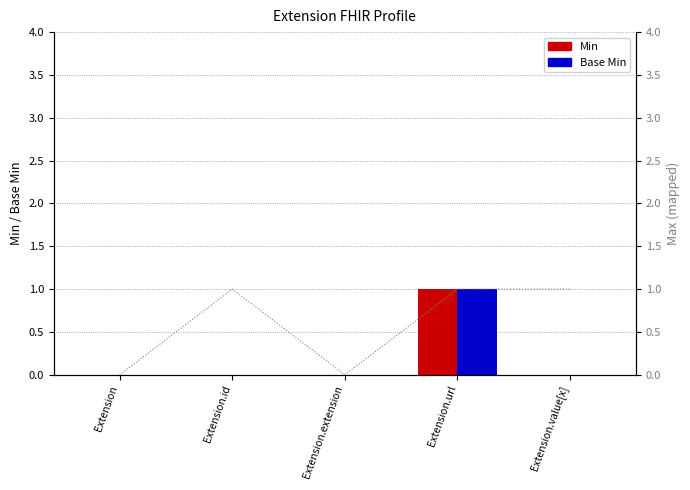

Reading left to right, extract all data points from this chart.

Min: Extension=0	Extension.id=0	Extension.extension=0	Extension.url=1	Extension.value[x]=0
Base Min: Extension=0	Extension.id=0	Extension.extension=0	Extension.url=1	Extension.value[x]=0